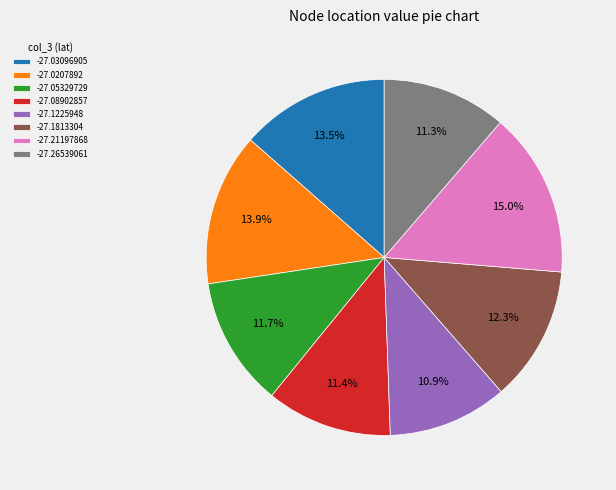

What portion of the pie excludes -27.05329729?

88.3%